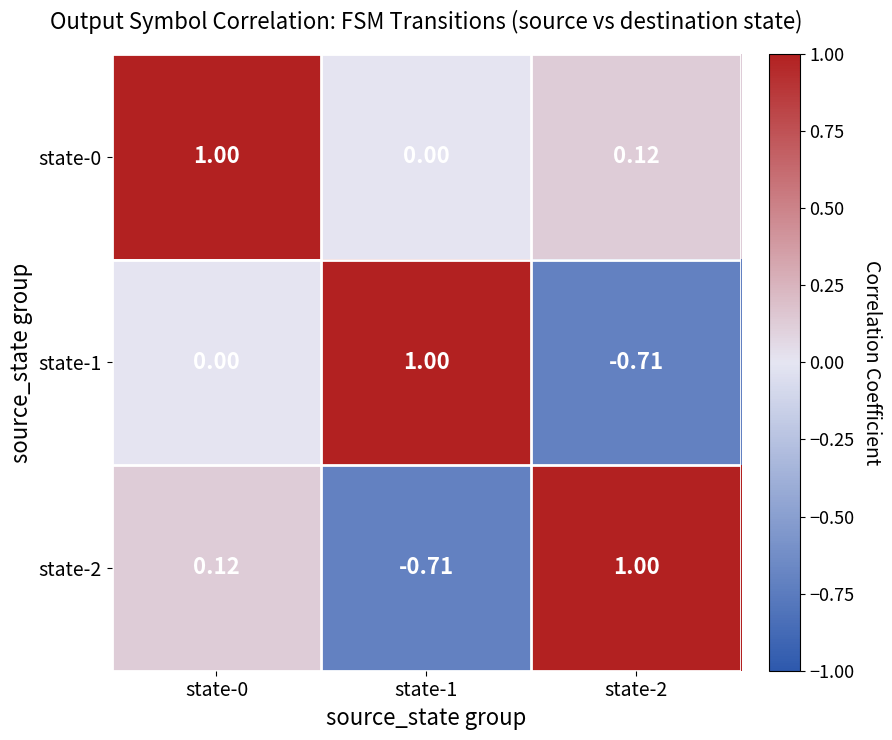

Is the value of state-2 at state-0 greater than the value of state-1 at state-2?

Yes